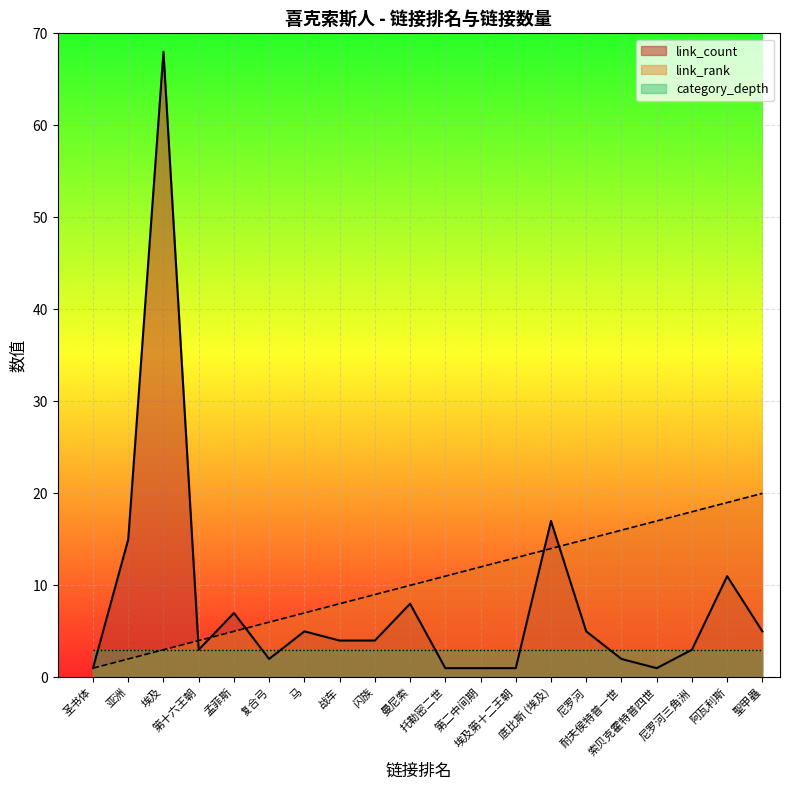

Which label corresponds to the smallest value in the chart?

圣书体